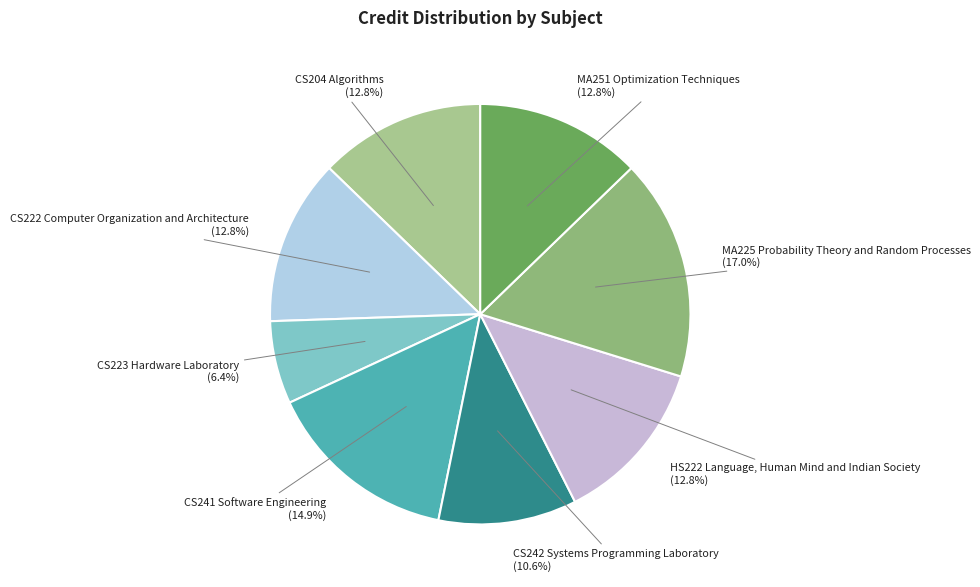

The HS222 Language, Human Mind and Indian Society slice represents 13% of the pie. True or false?

True